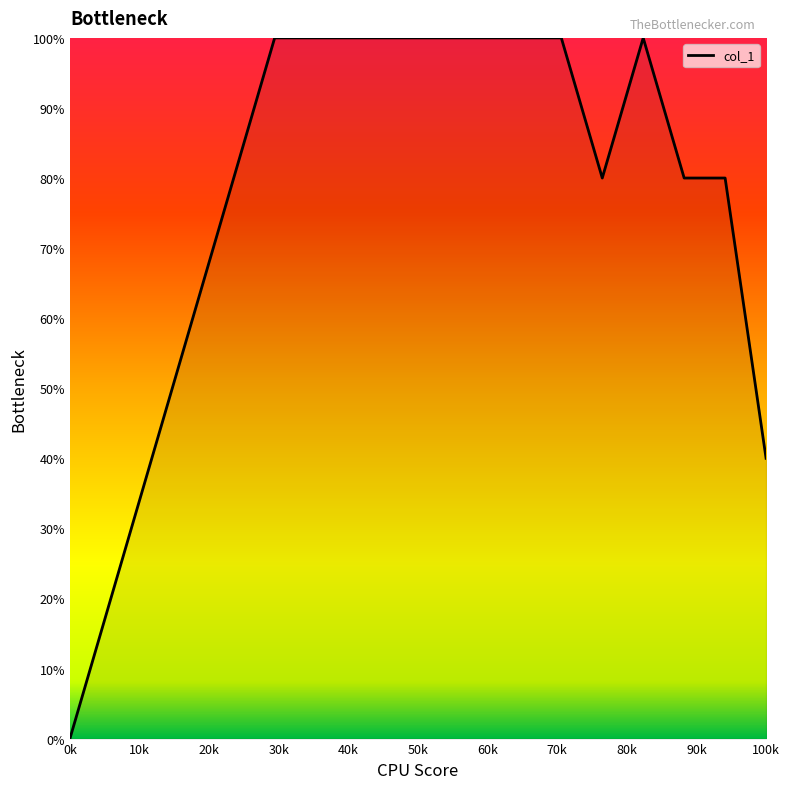

What is the difference between the maximum and minimum values?

100